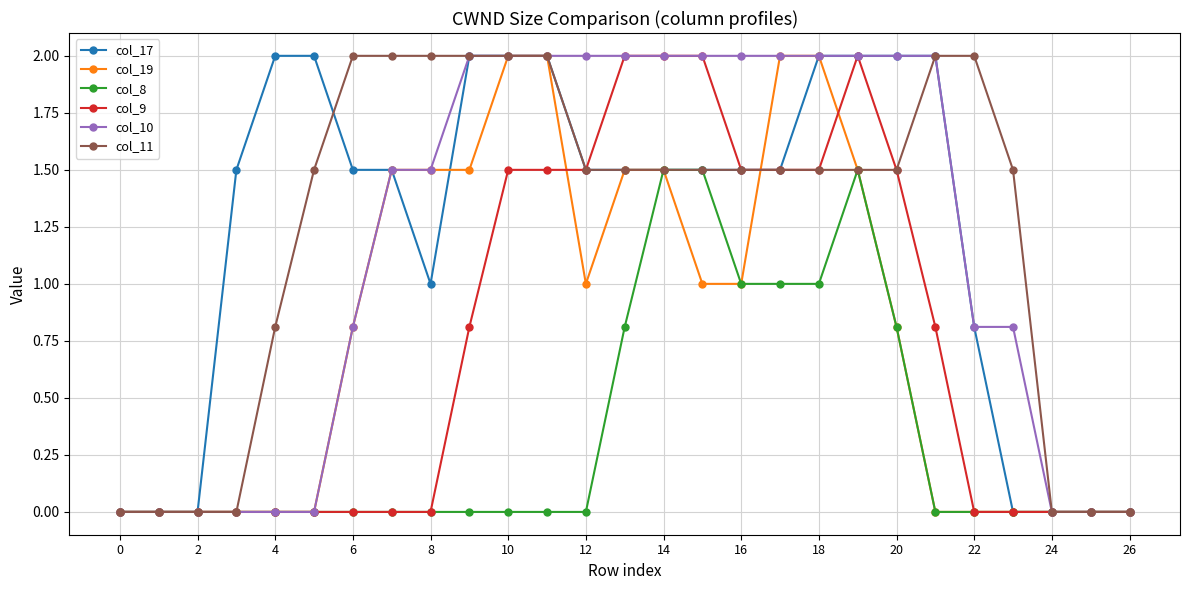

What is the maximum value for col_17?

2.0